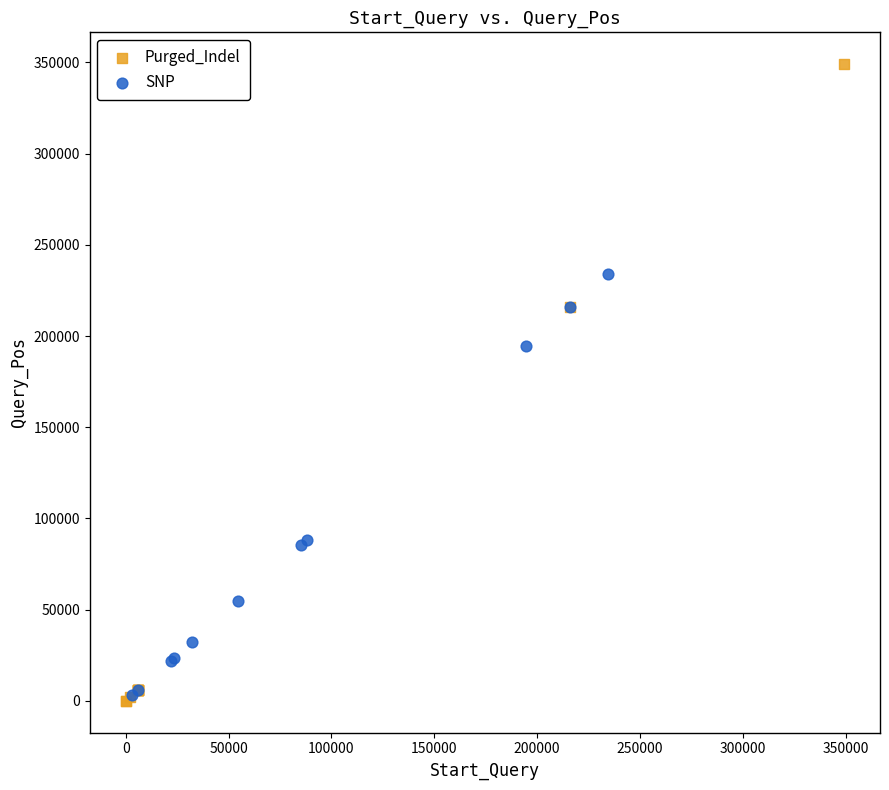

Which series has the widest spread of Y values?

Purged_Indel